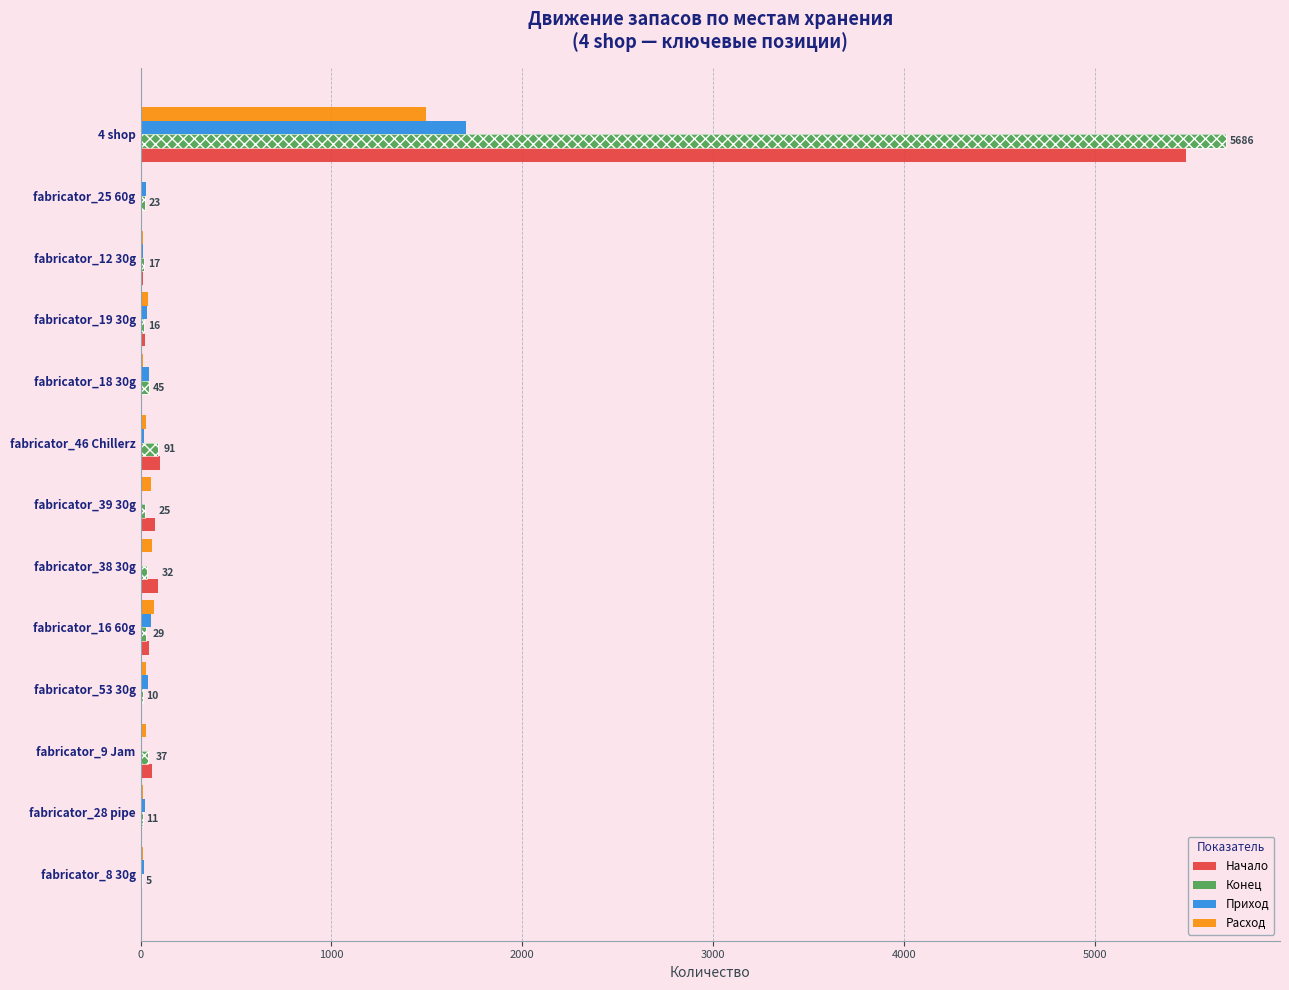

Between fabricator_16 60g and fabricator_46 Chillerz, which is larger?

fabricator_46 Chillerz